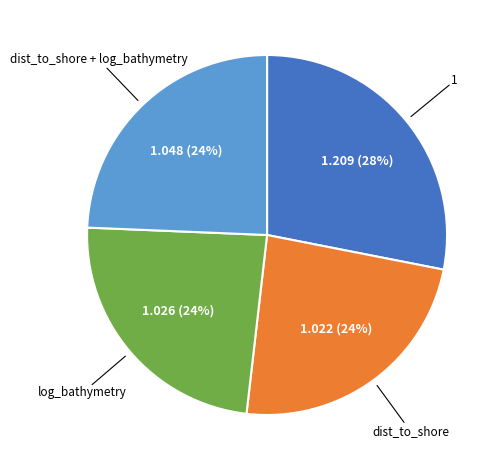

Is the sum of dist_to_shore and dist_to_shore + log_bathymetry greater than half?

No